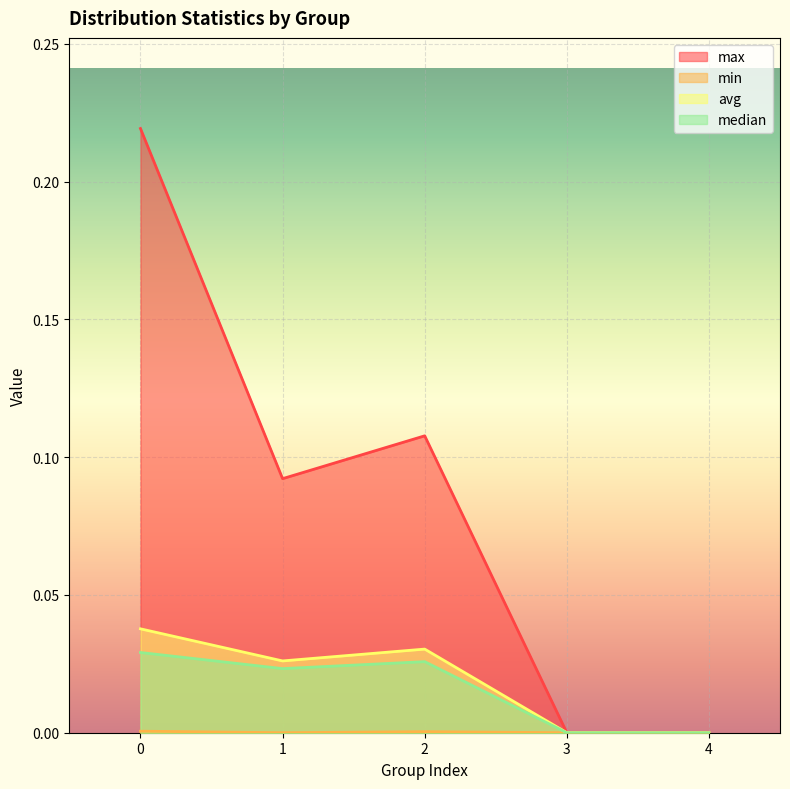

How many data points in max are above 0?

3